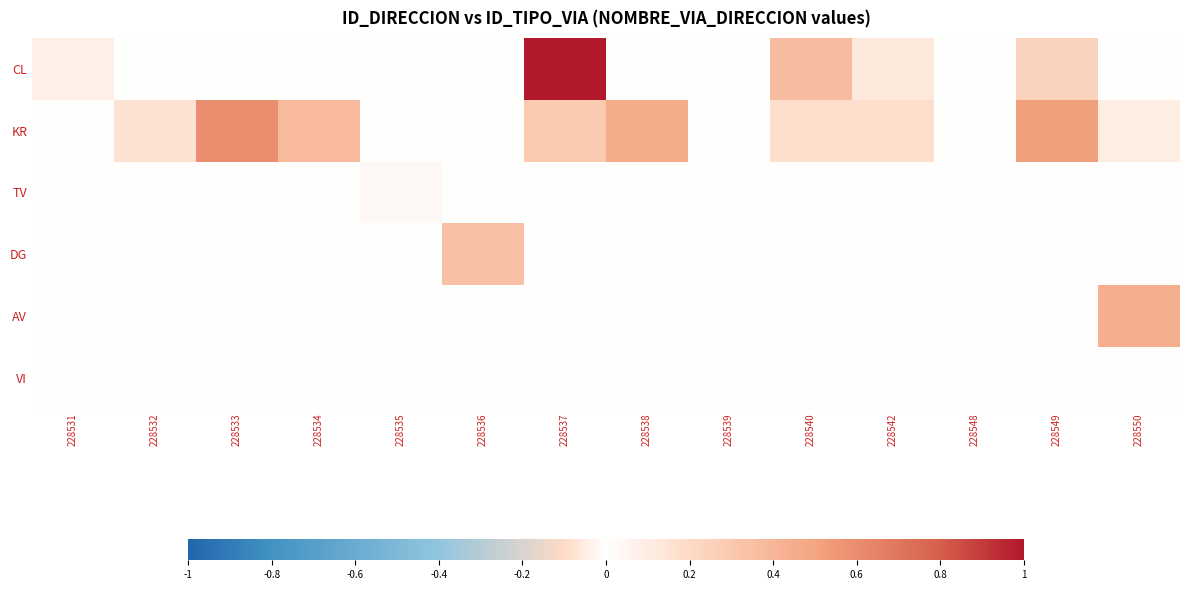

Which series has the largest total across all categories?

KR